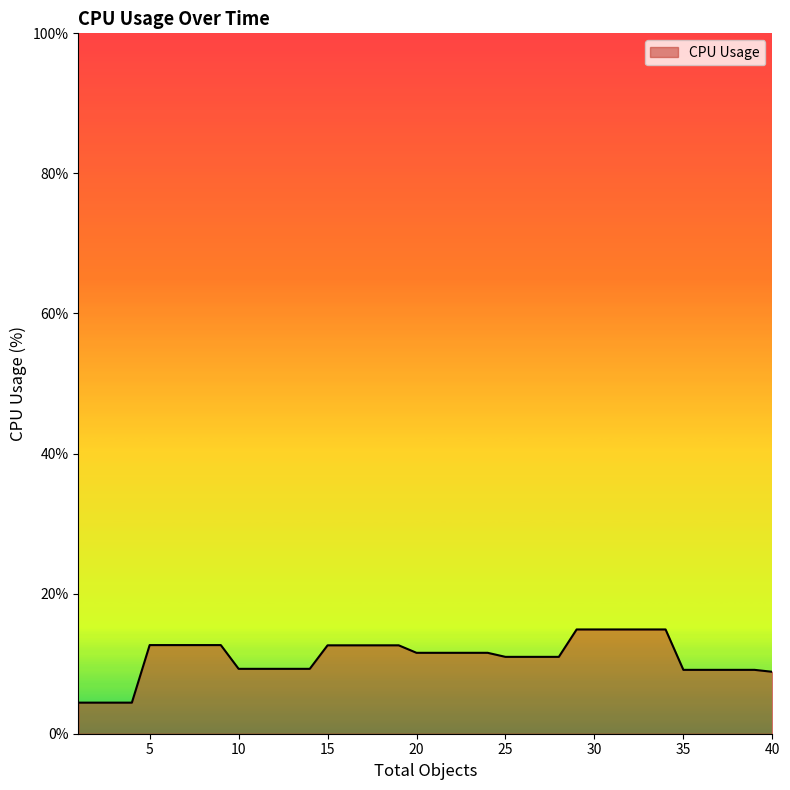

What is the sum of all values?

435.9